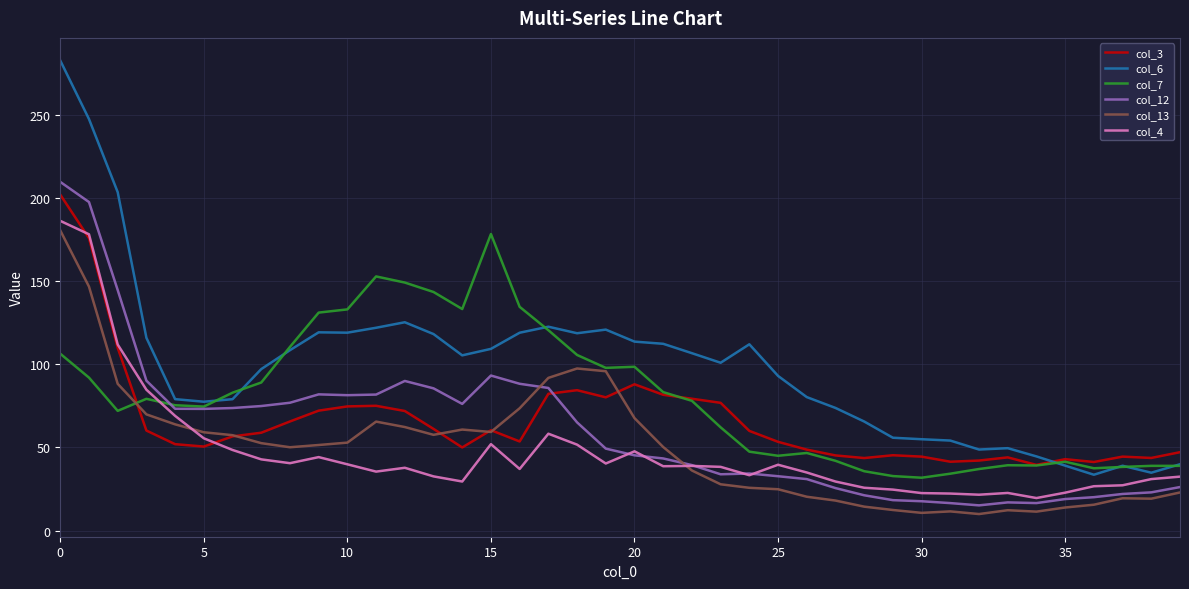

After their last crossing, which series has the higher values: col_12 or col_3?

col_3